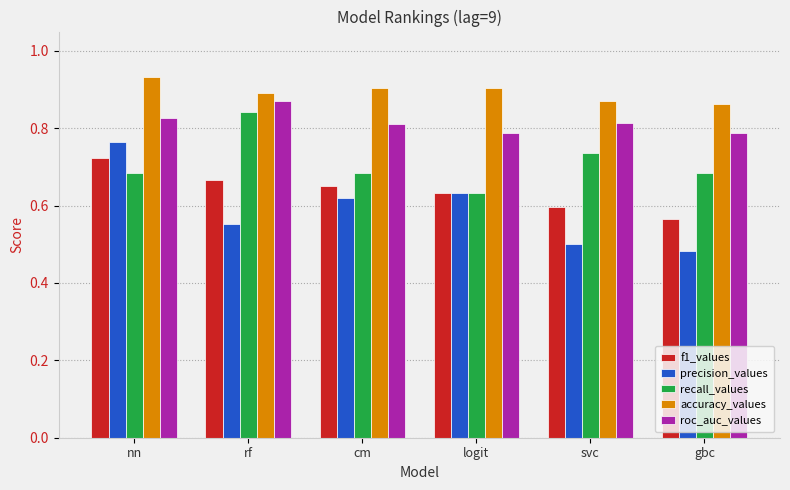

Count the accuracy_values values in the range 0 to 1.

6